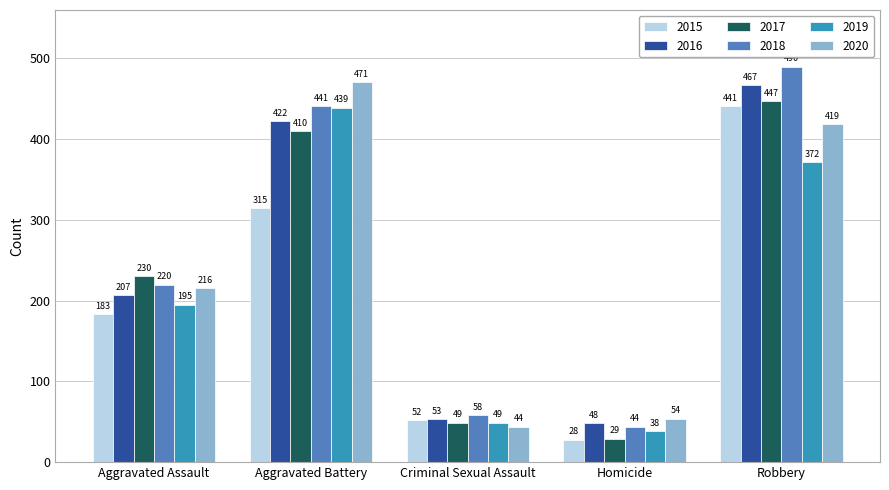

Rank the categories by 2015 value from lowest to highest.

Homicide, Criminal Sexual Assault, Aggravated Assault, Aggravated Battery, Robbery